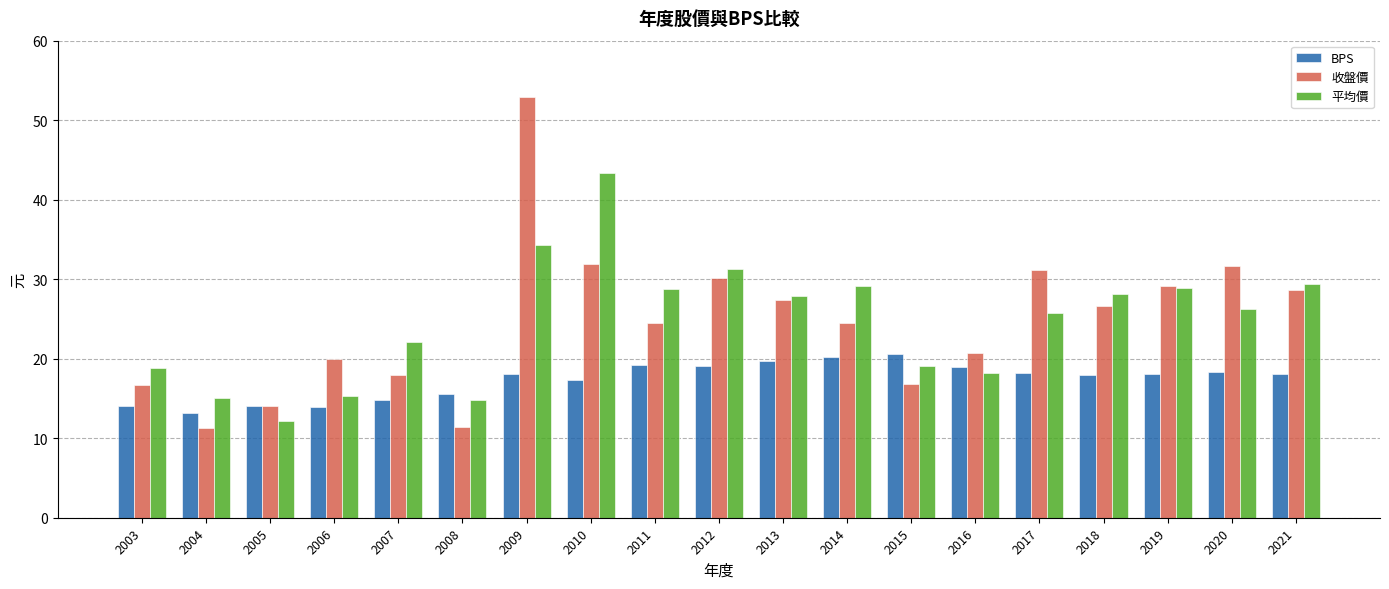

What is the value of the 平均價 bar at the 17th from the left?

28.9